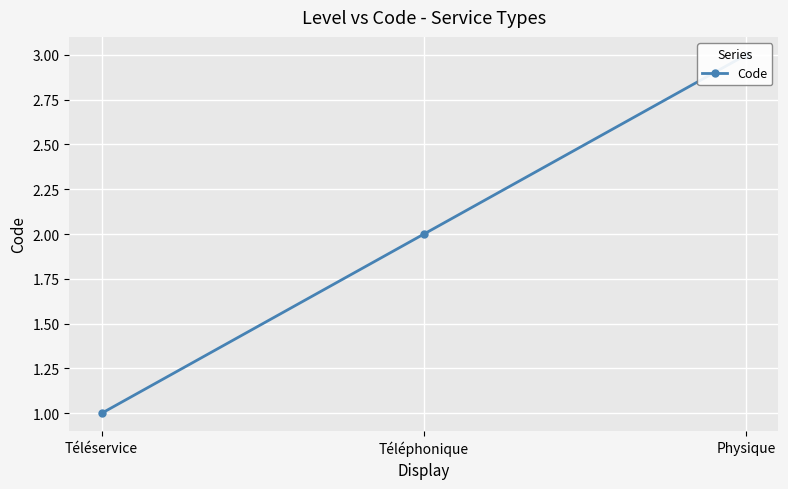

What is the difference between the maximum and minimum values?

2